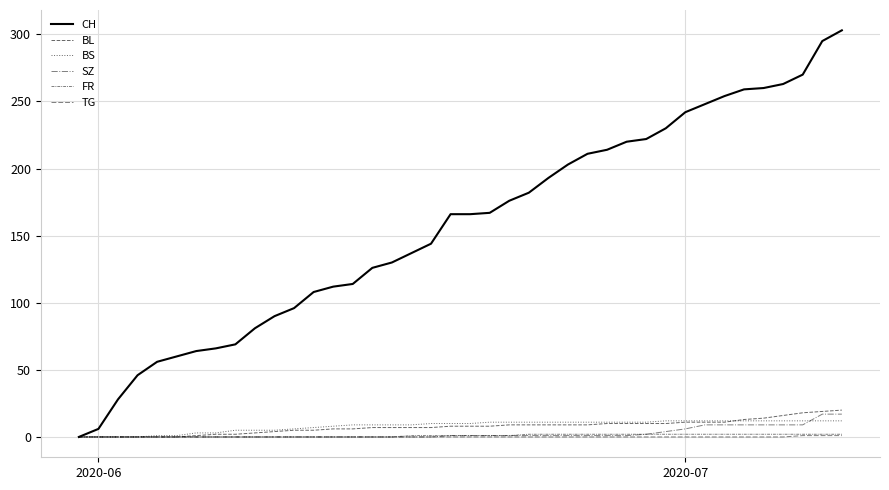

Is this an area chart (filled region under the line)?

No